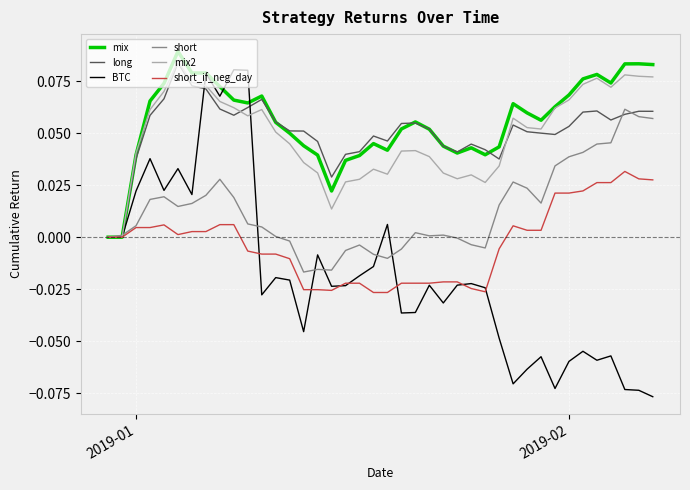

Which series has the widest spread of values?

BTC